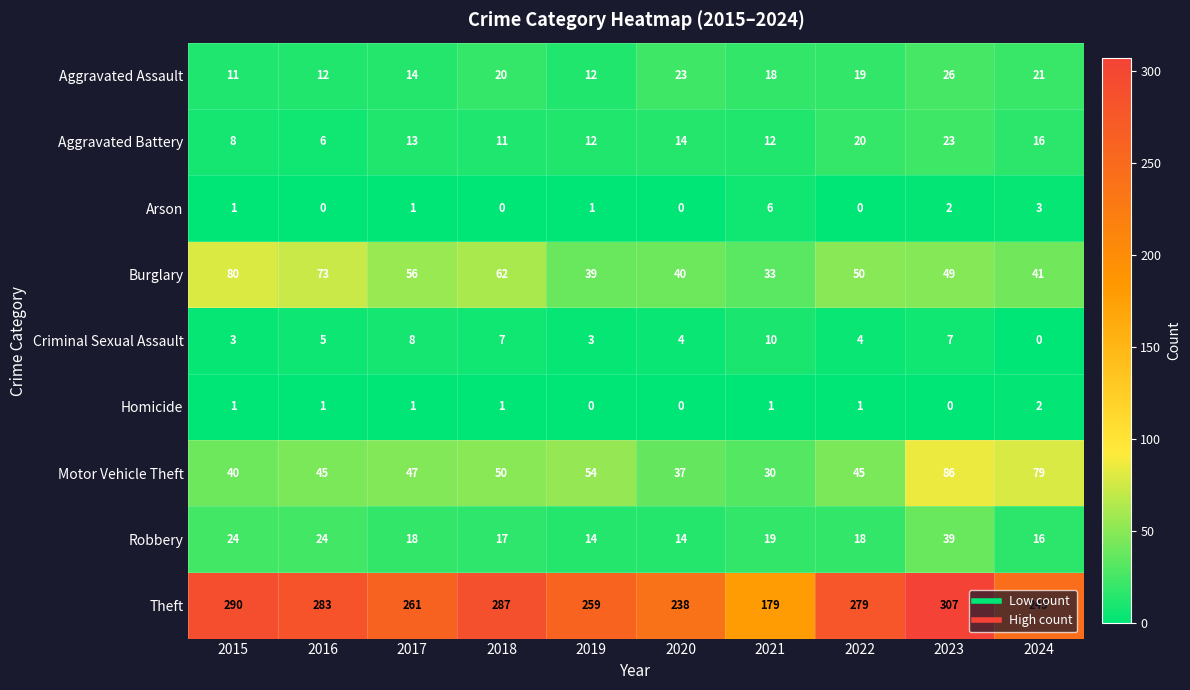

Rank the series by their maximum value, from highest to lowest.

Theft, Motor Vehicle Theft, Burglary, Robbery, Aggravated Assault, Aggravated Battery, Criminal Sexual Assault, Arson, Homicide